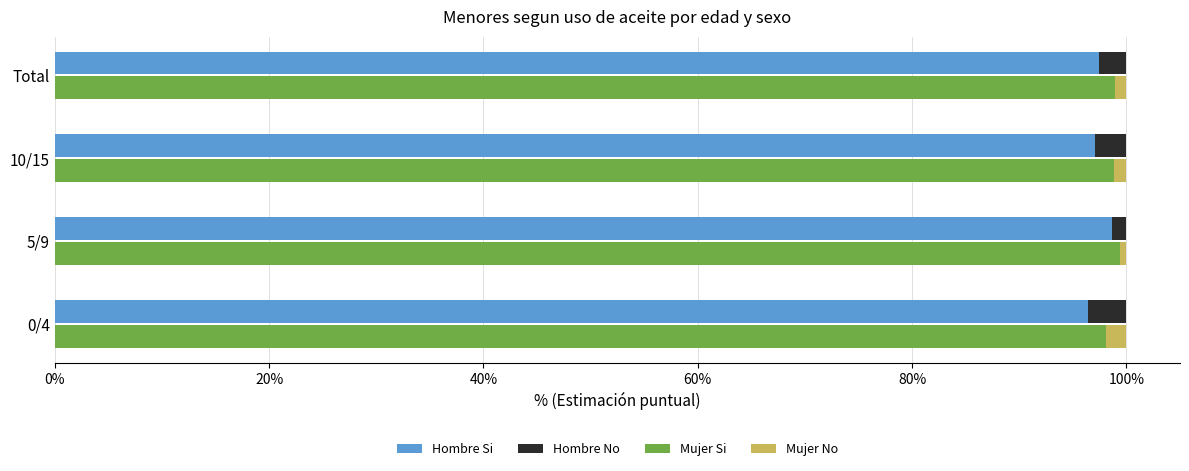

Count the number of categories in the chart.

4